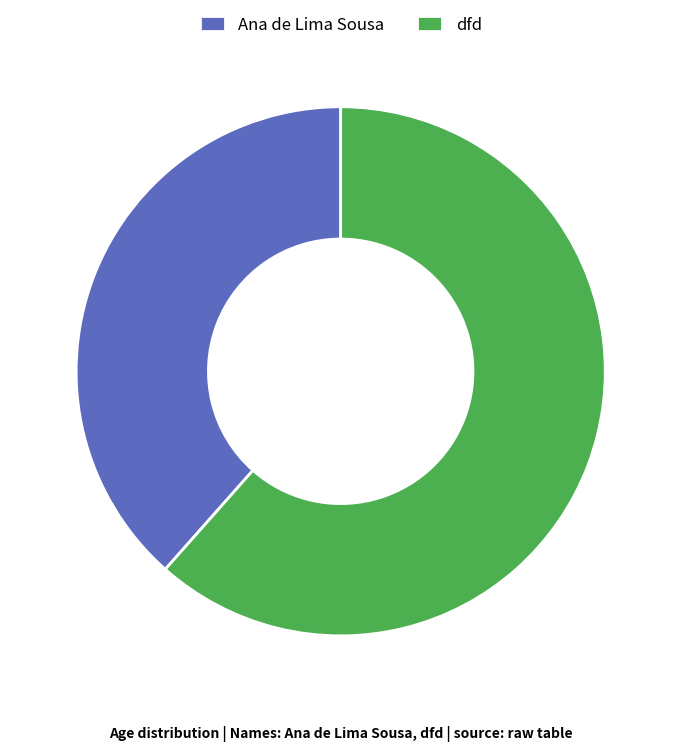

Which slice is the largest?

dfd